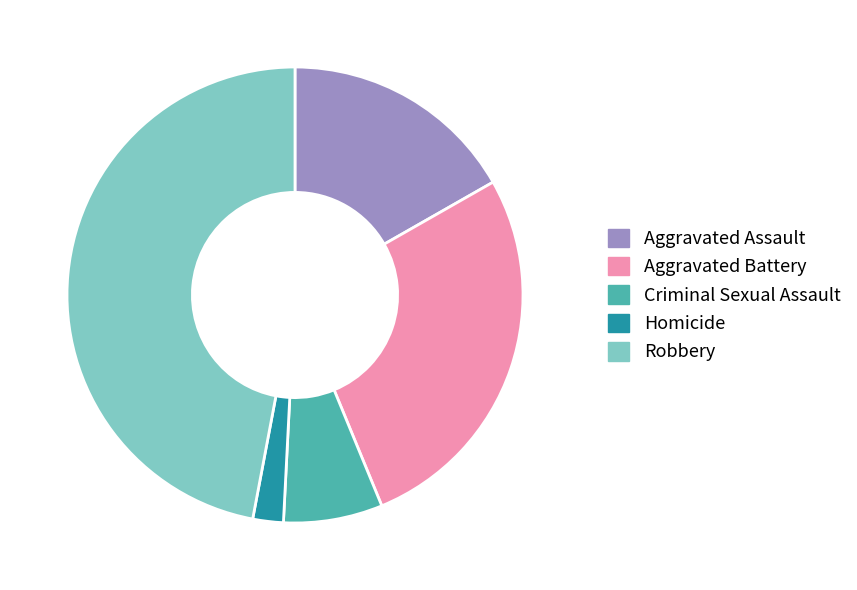

The Criminal Sexual Assault slice represents 18% of the pie. True or false?

False